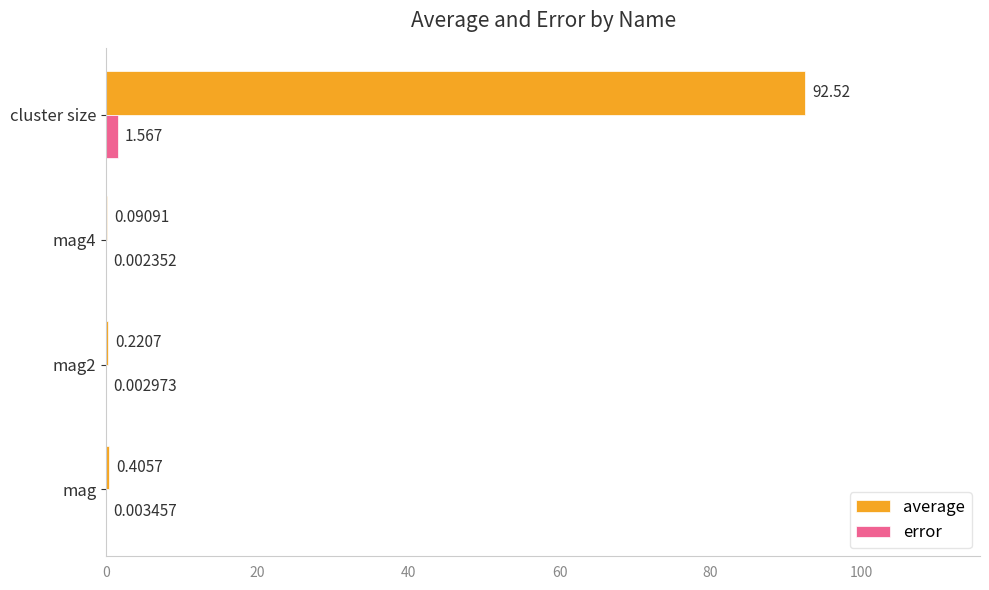

Between mag2 and cluster size, which series saw the biggest shift?

average